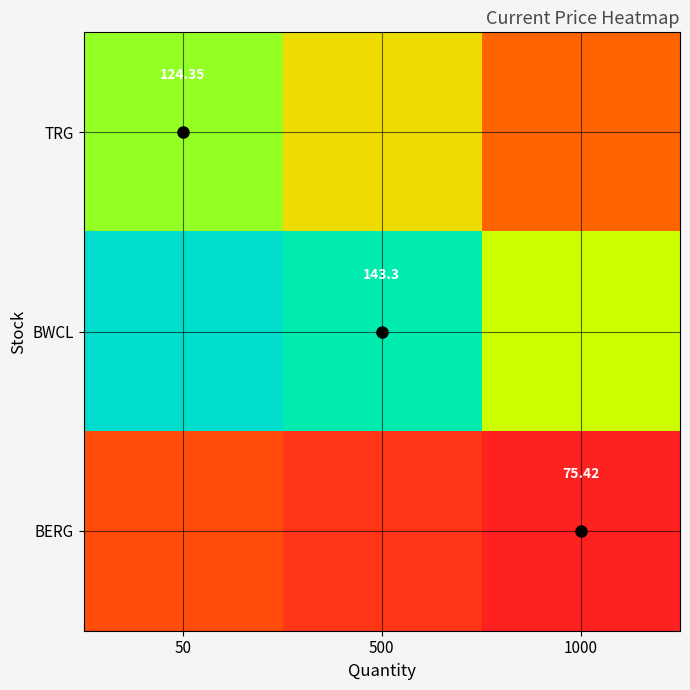

Which category has the lowest value across all series?

1000